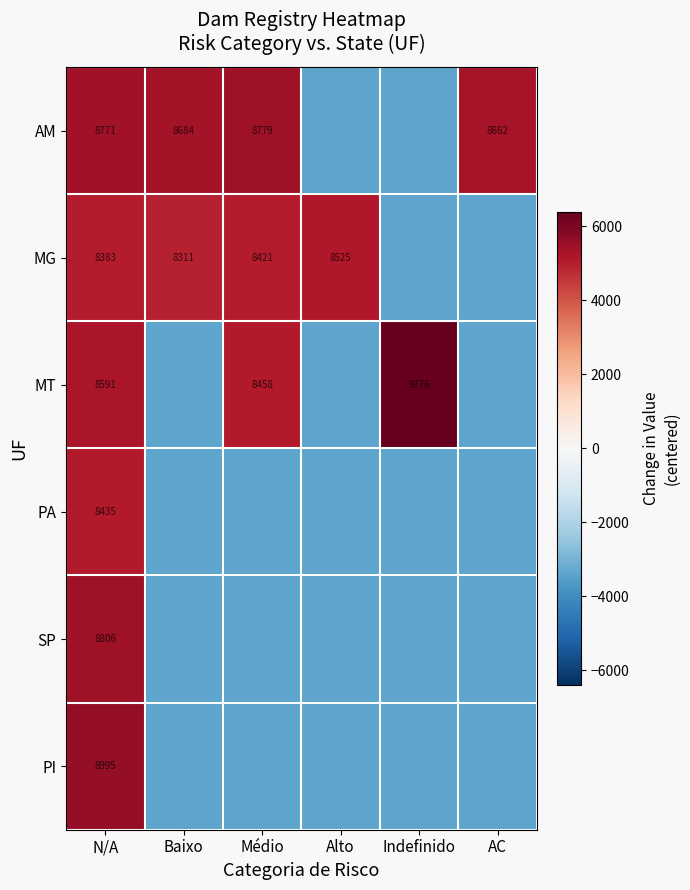

Which series has the largest total across all categories?

AM